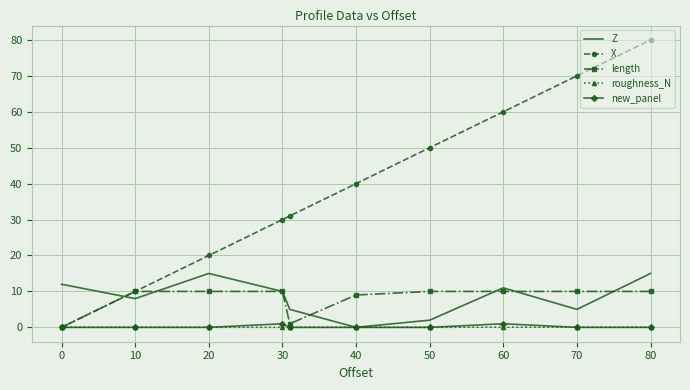

Which series has the largest total across all categories?

X